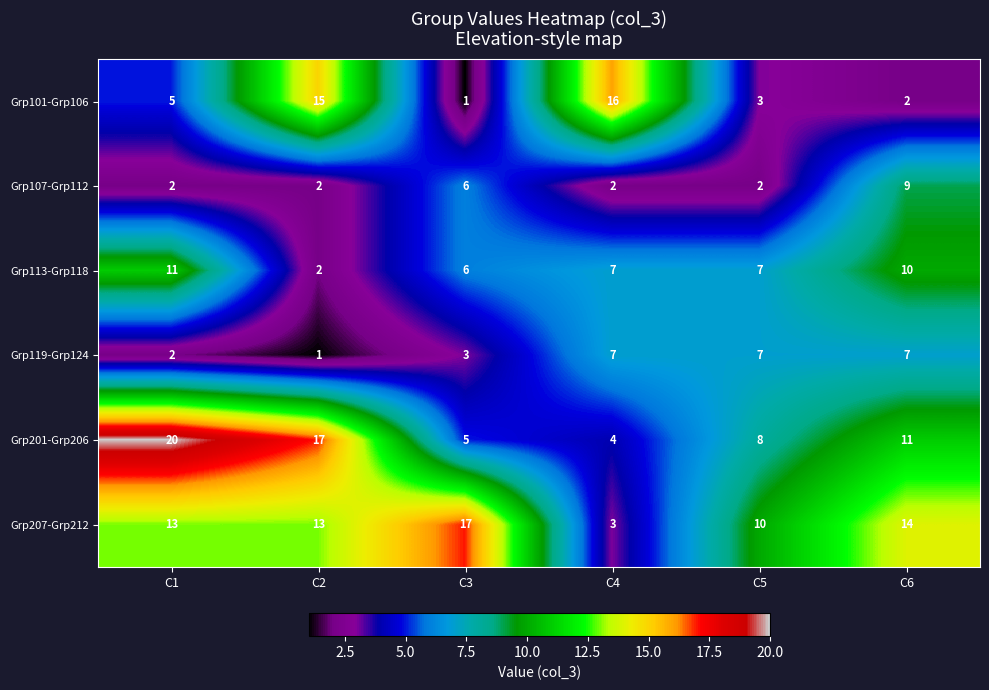

What is the total value across all series at C6?

53